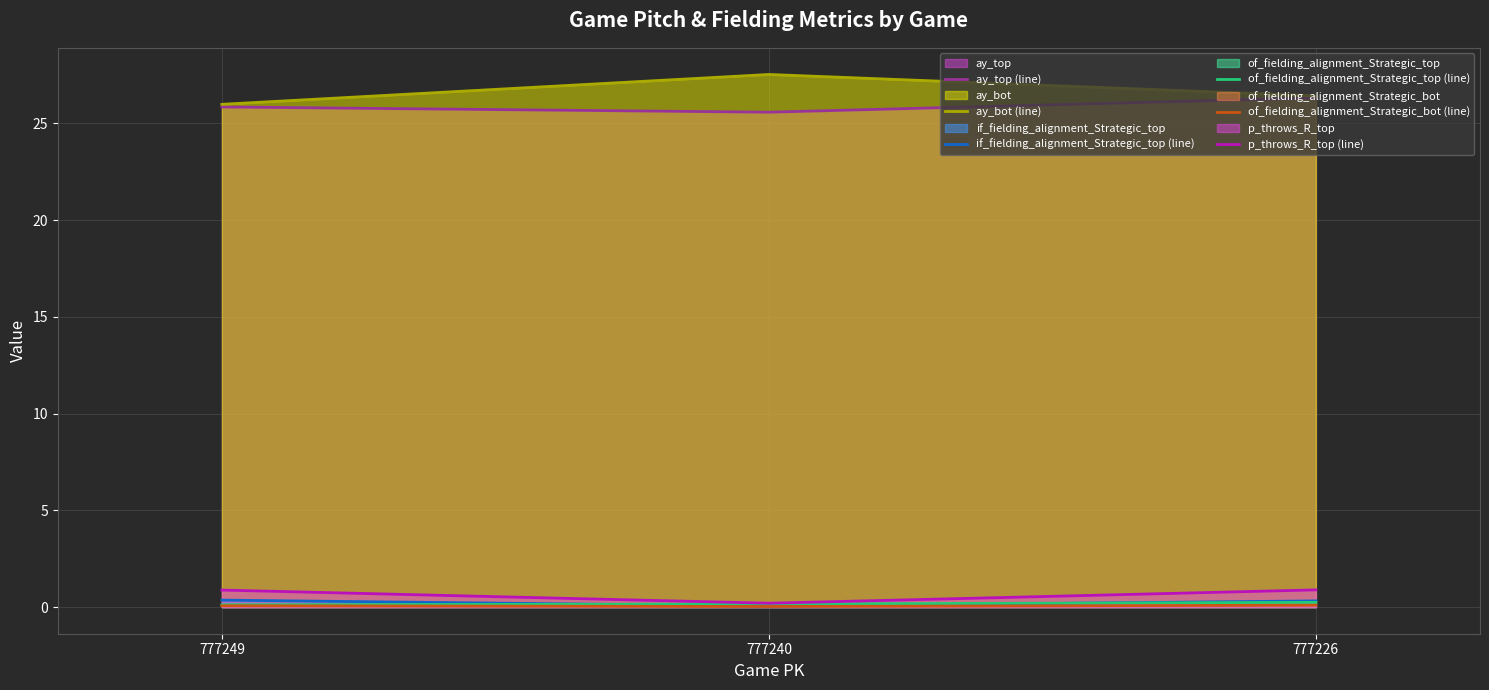

Rank the categories by ay_top (line) value from highest to lowest.

777226, 777249, 777240